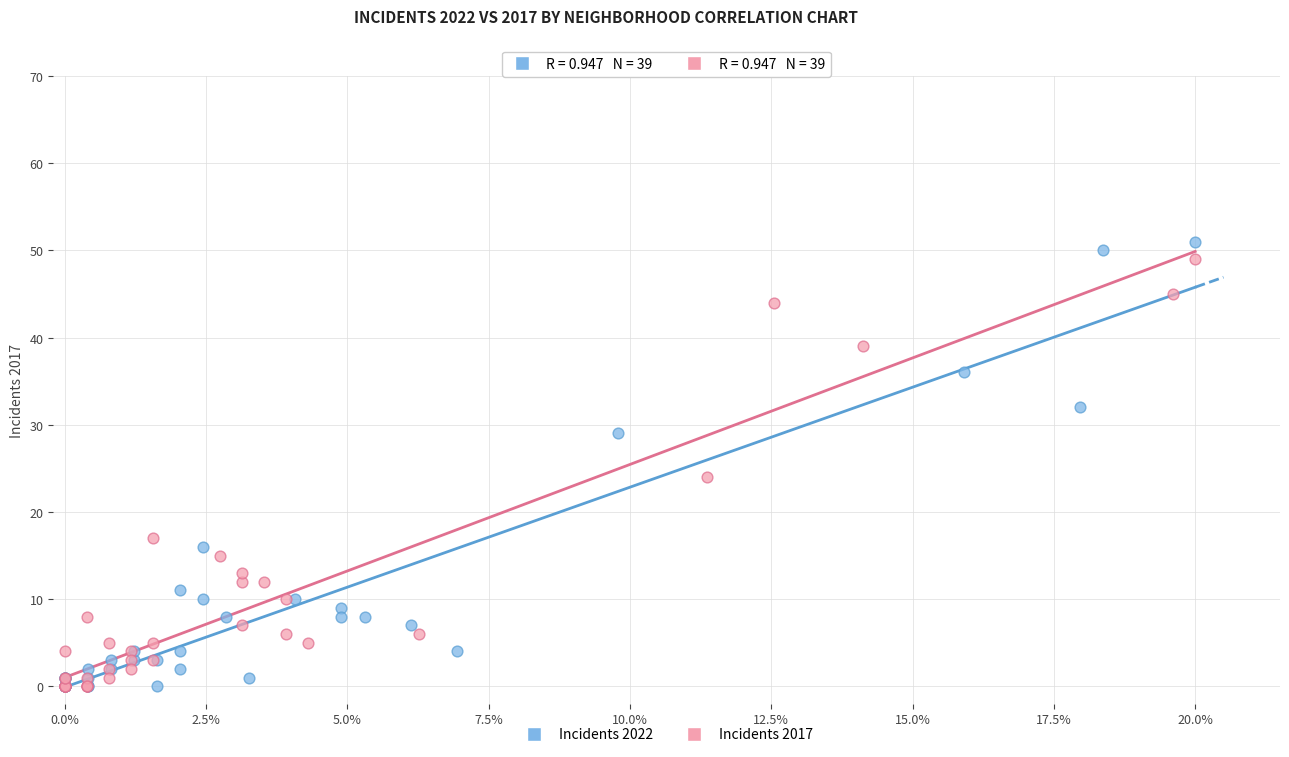

Which series has the widest spread of Y values?

Incidents 2022